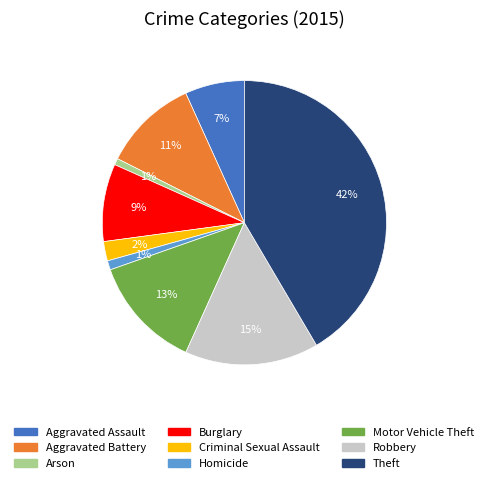

Is the sum of Homicide and Aggravated Battery greater than half?

No